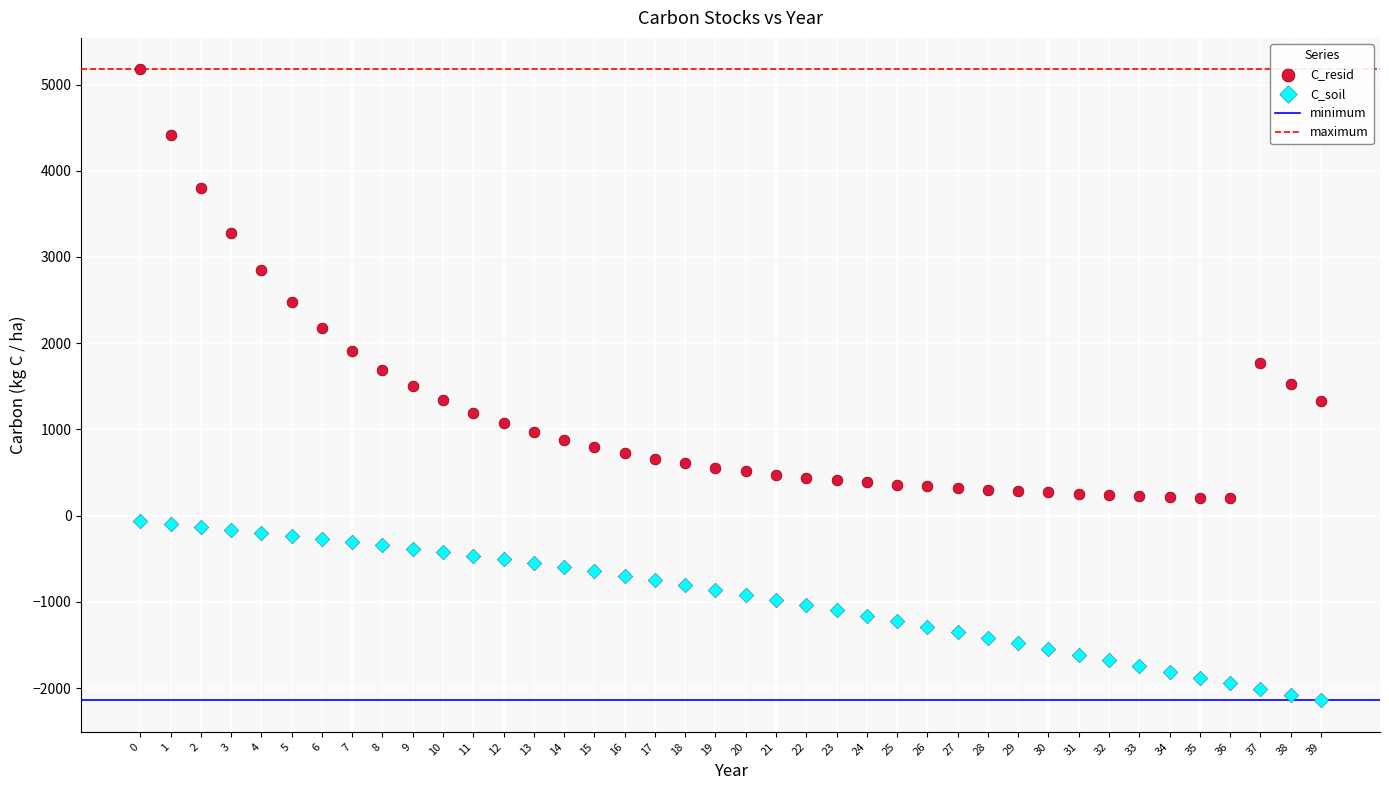

Which series contains the lowest Y value?

C_soil